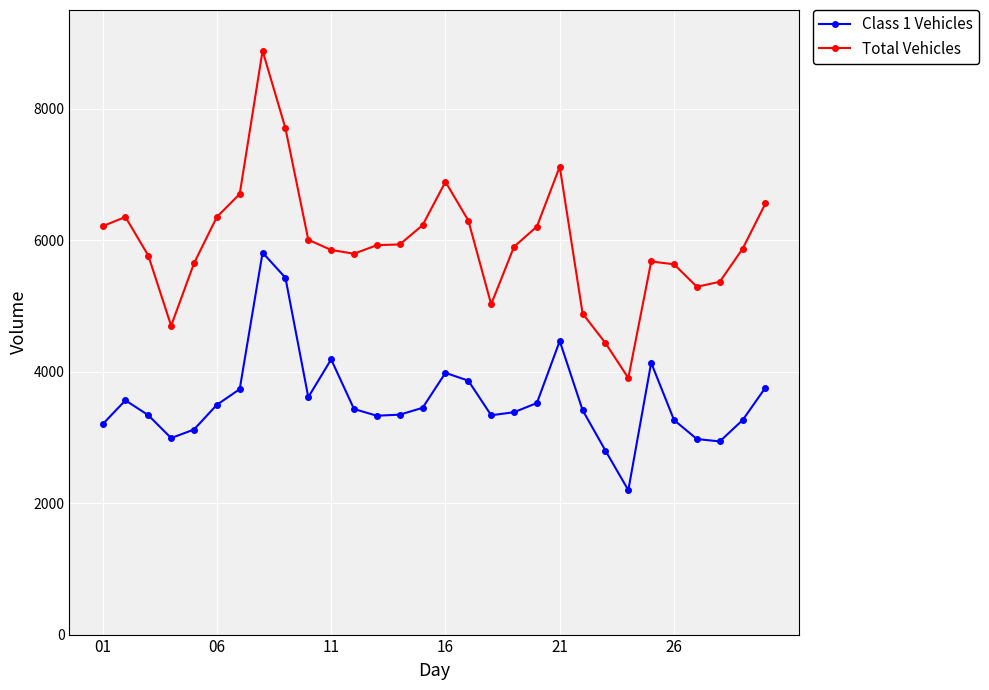

True or false: Total Vehicles and Class 1 Vehicles cross at least once.

False